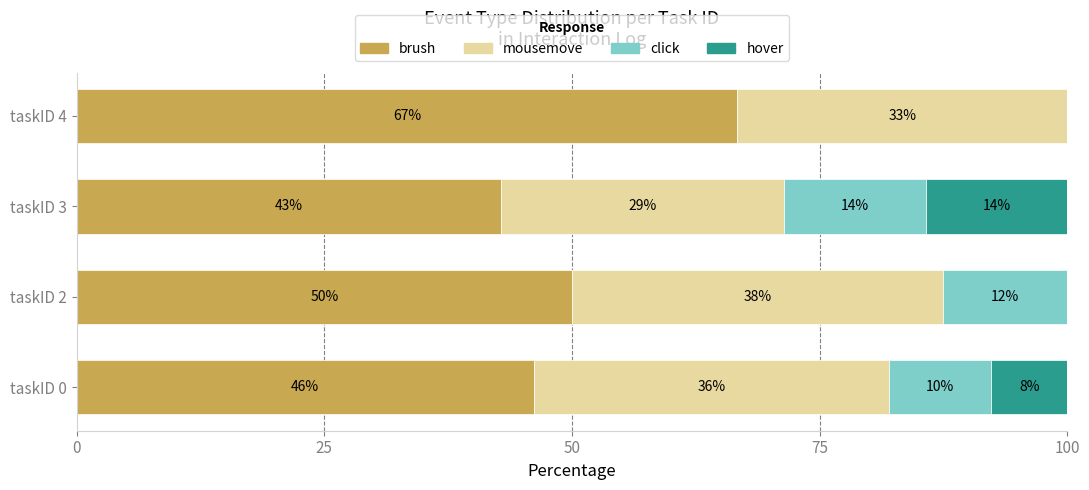

What are all the series names shown in the legend?

brush, mousemove, click, hover